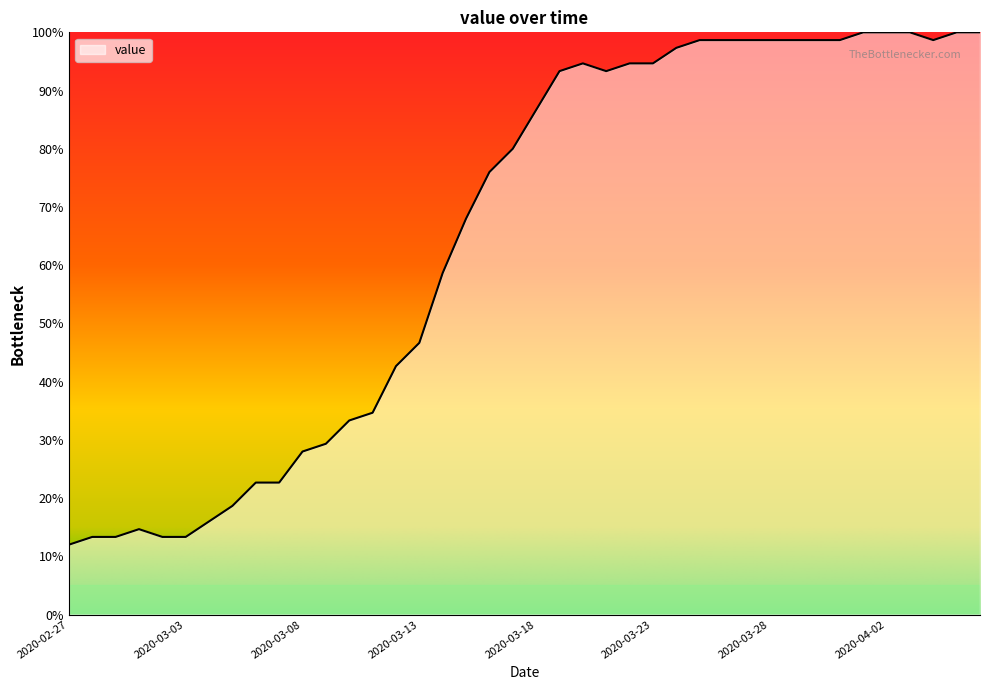

What is the difference between the maximum and minimum values?

88.0